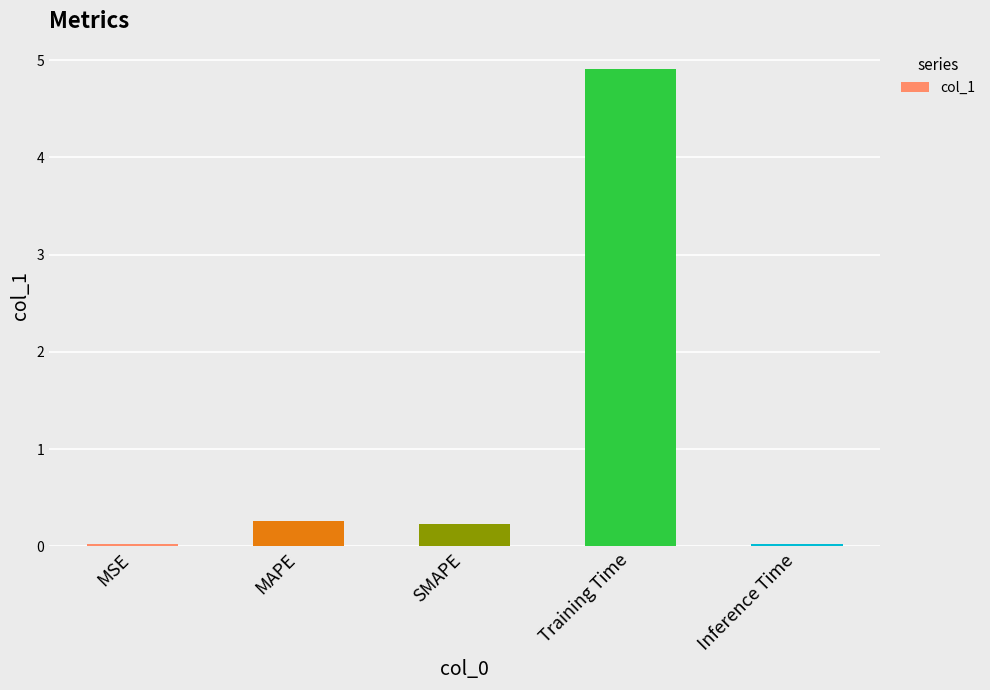

The value at SMAPE is 0.2. True or false?

True